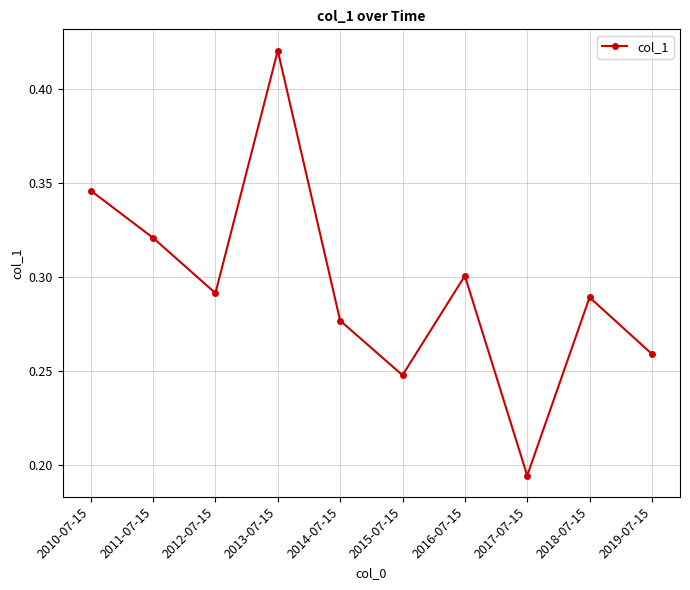

What position from the left is 2013-07-15?

4